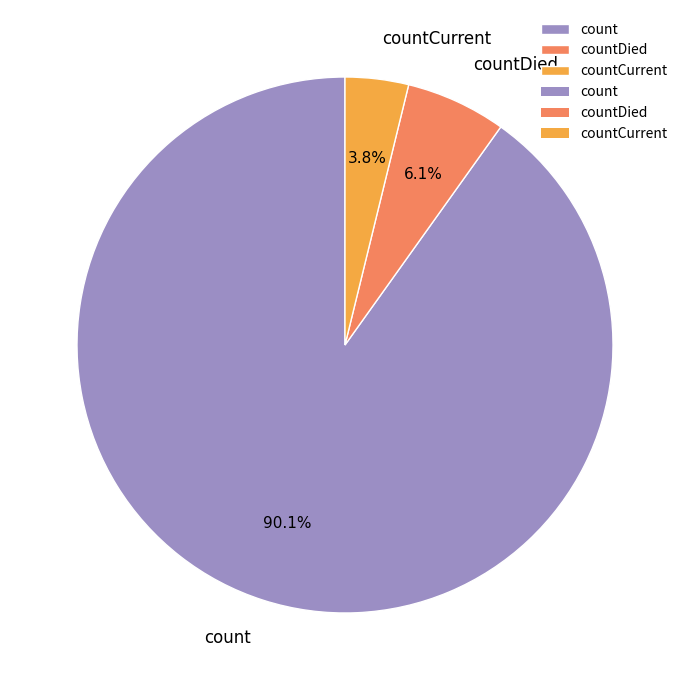

What percentage is the count slice, to the nearest percent?

90%